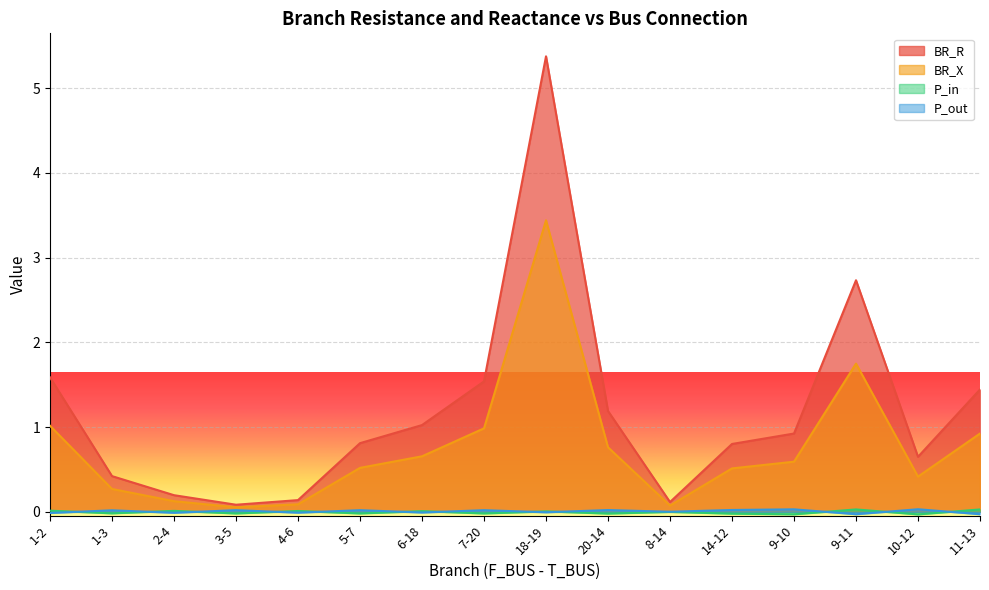

What position from the right is 1-2?

16